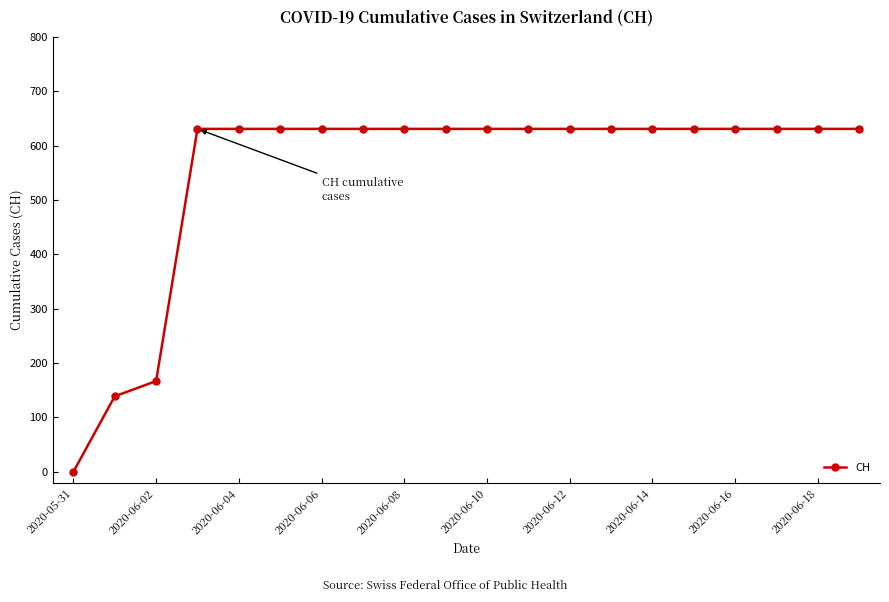

What is the average value?

552